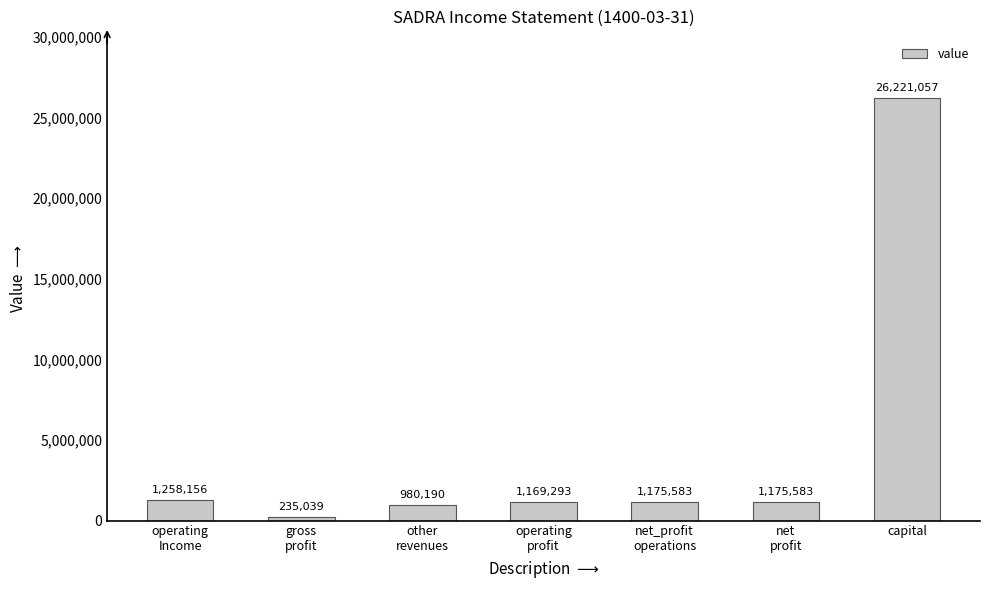

How many series are shown in this chart?

1